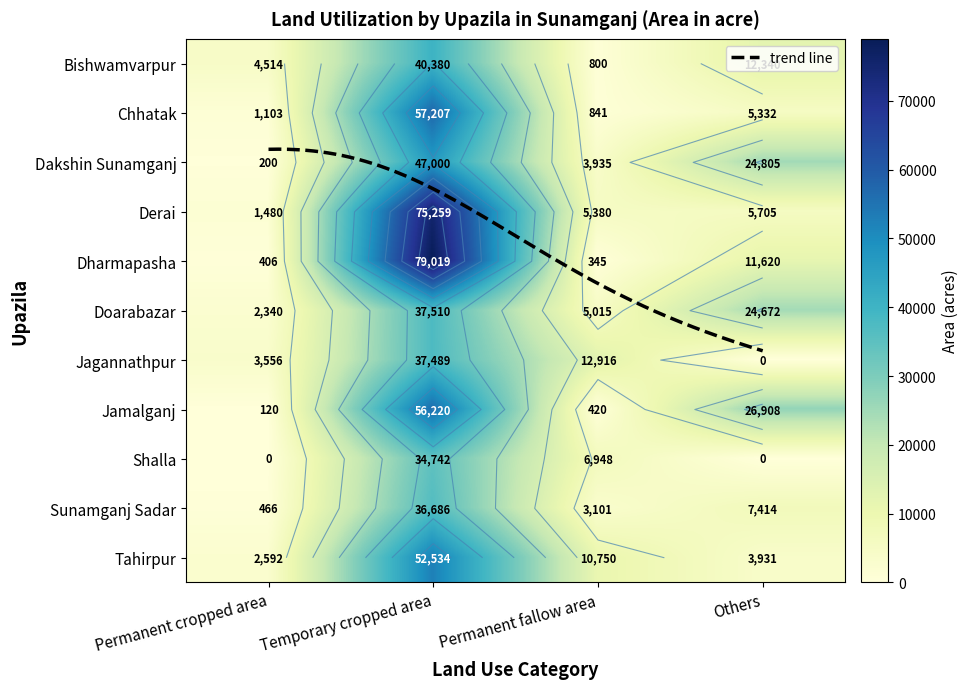

Reading left to right, transcribe all the data shown in this chart.

Bishwamvarpur: Permanent cropped area=4514	Temporary cropped area=40380	Permanent fallow area=800	Others=12340
Chhatak: Permanent cropped area=1103	Temporary cropped area=57207	Permanent fallow area=841	Others=5332
Dakshin Sunamganj: Permanent cropped area=200	Temporary cropped area=47000	Permanent fallow area=3935	Others=24805
Derai: Permanent cropped area=1480	Temporary cropped area=75259	Permanent fallow area=5380	Others=5705
Dharmapasha: Permanent cropped area=406	Temporary cropped area=79019	Permanent fallow area=345	Others=11620
Doarabazar: Permanent cropped area=2340	Temporary cropped area=37510	Permanent fallow area=5015	Others=24672
Jagannathpur: Permanent cropped area=3556	Temporary cropped area=37489	Permanent fallow area=12916	Others=0
Jamalganj: Permanent cropped area=120	Temporary cropped area=56220	Permanent fallow area=420	Others=26908
Shalla: Permanent cropped area=0	Temporary cropped area=34742	Permanent fallow area=6948	Others=0
Sunamganj Sadar: Permanent cropped area=466	Temporary cropped area=36686	Permanent fallow area=3101	Others=7414
Tahirpur: Permanent cropped area=2592	Temporary cropped area=52534	Permanent fallow area=10750	Others=3931